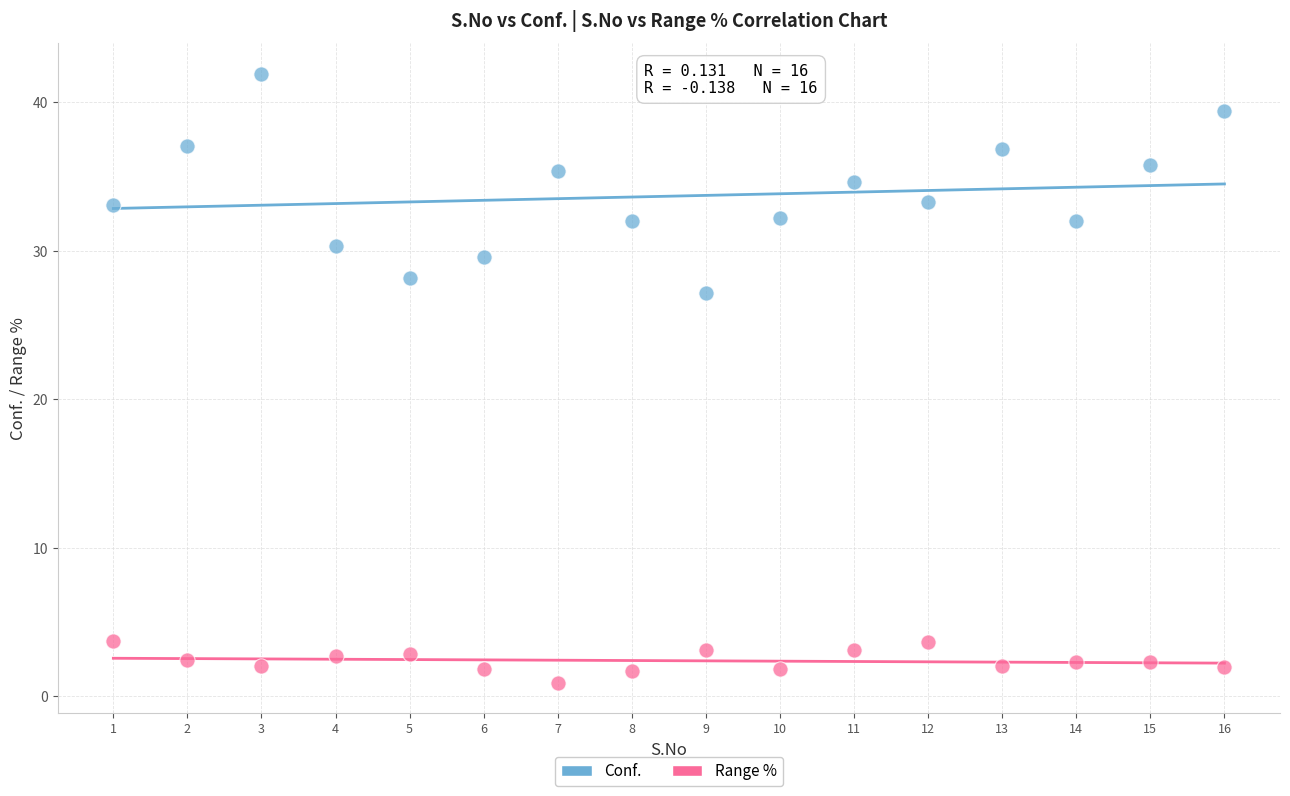

Across all data points, what is the range of X values (max minus min)?

15.0